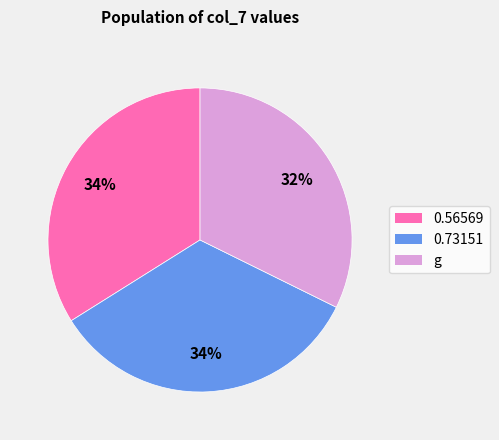

True or false: 0.56569 accounts for 34% of the total.

True